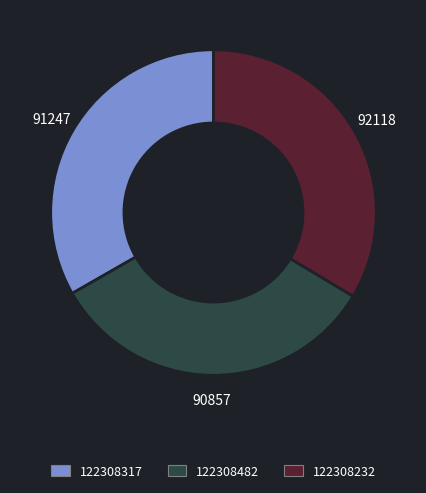

Is 122308232 the majority of the pie?

No